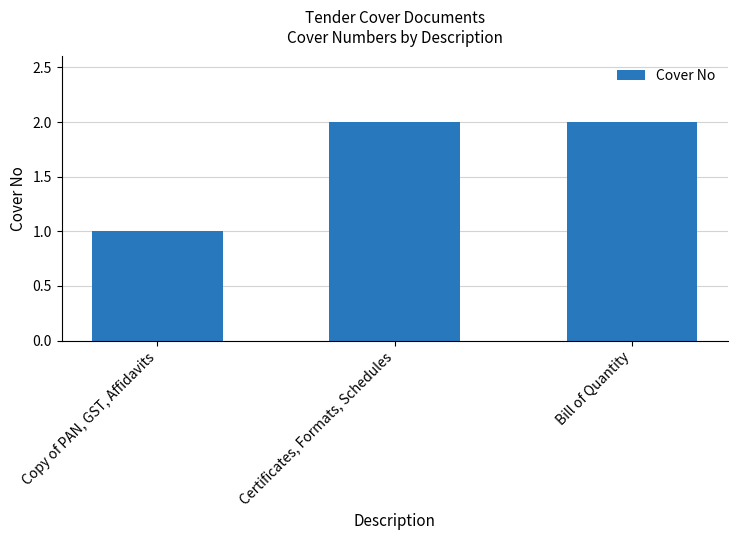

What is the label of the 2nd bar from the right?

Certificates, Formats, Schedules